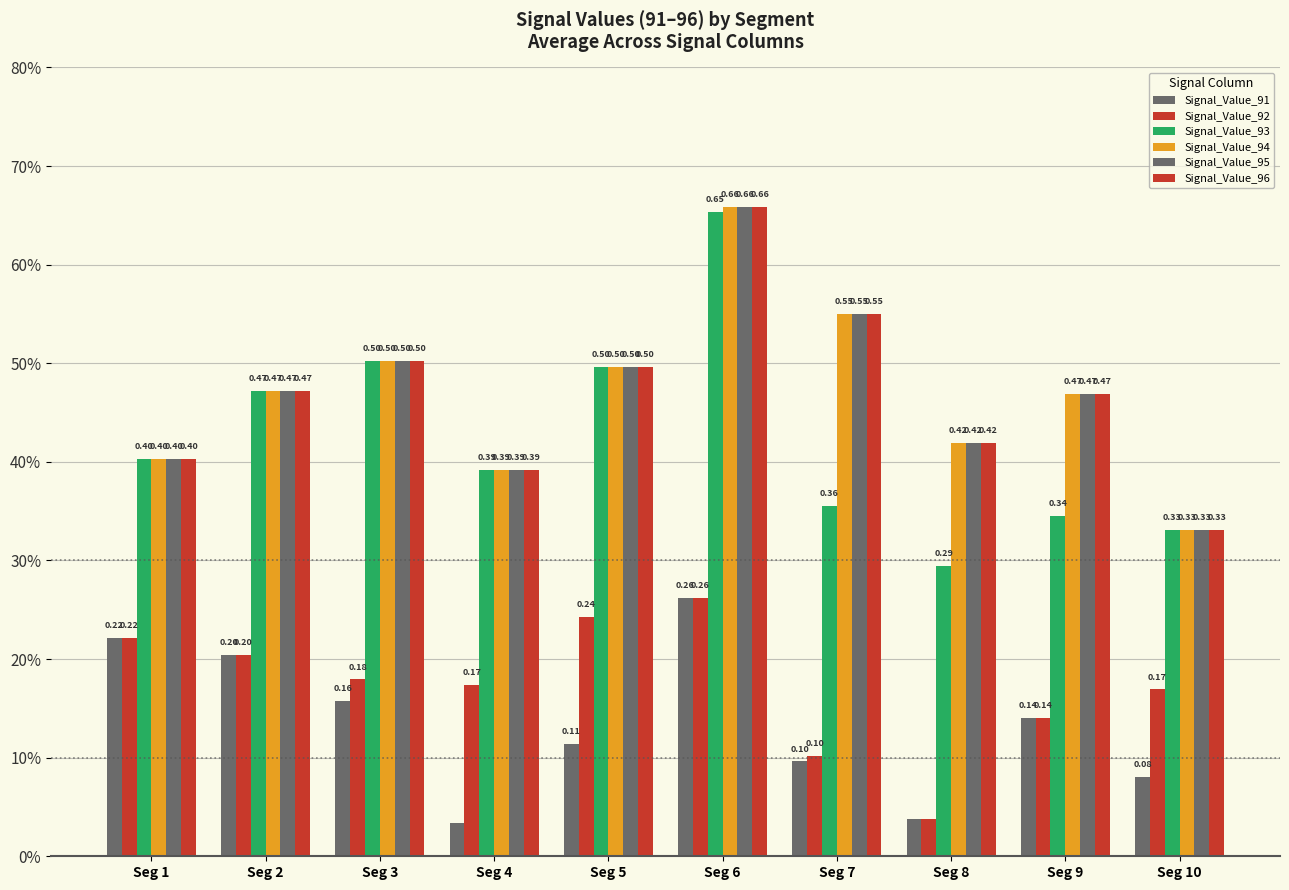

Which series changed the most between Seg 1 and Seg 5?

Signal_Value_91